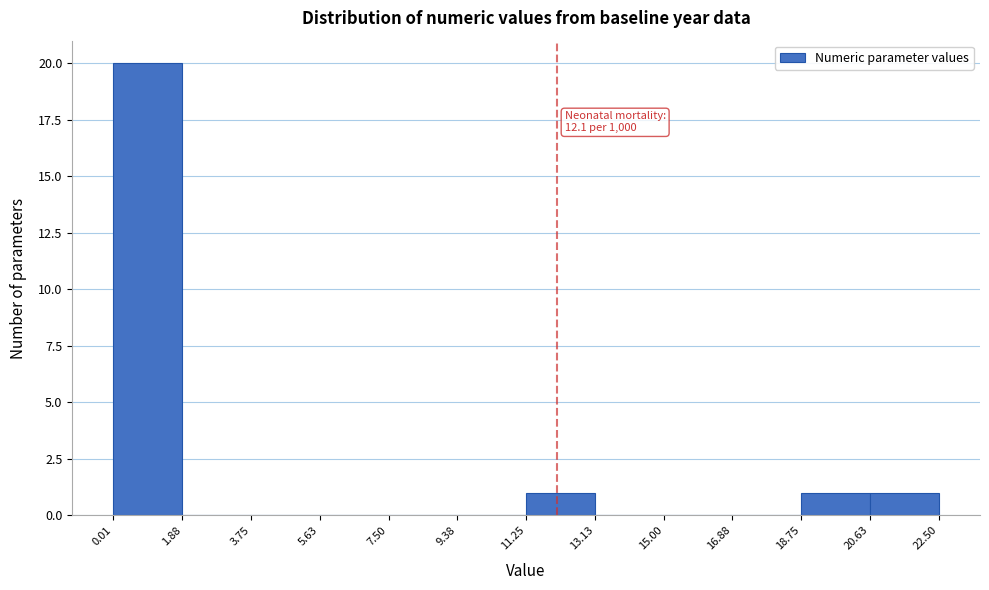

Which range on the x-axis has the tallest bar?

0.01 to 1.88